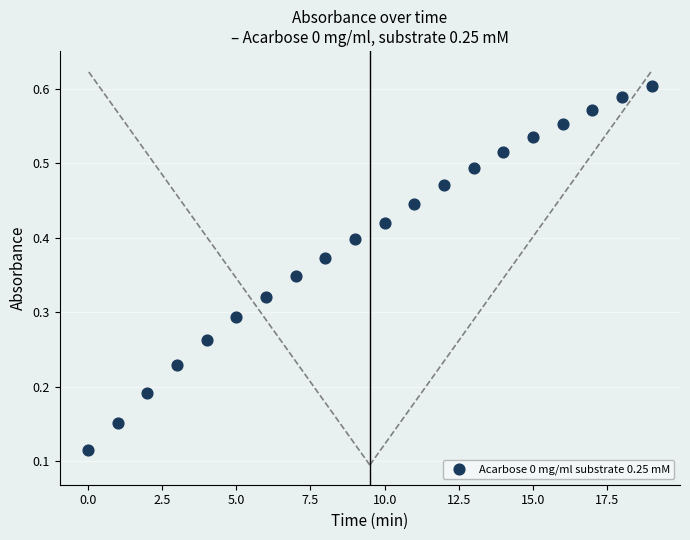

How many points are shown in the scatter plot?

20